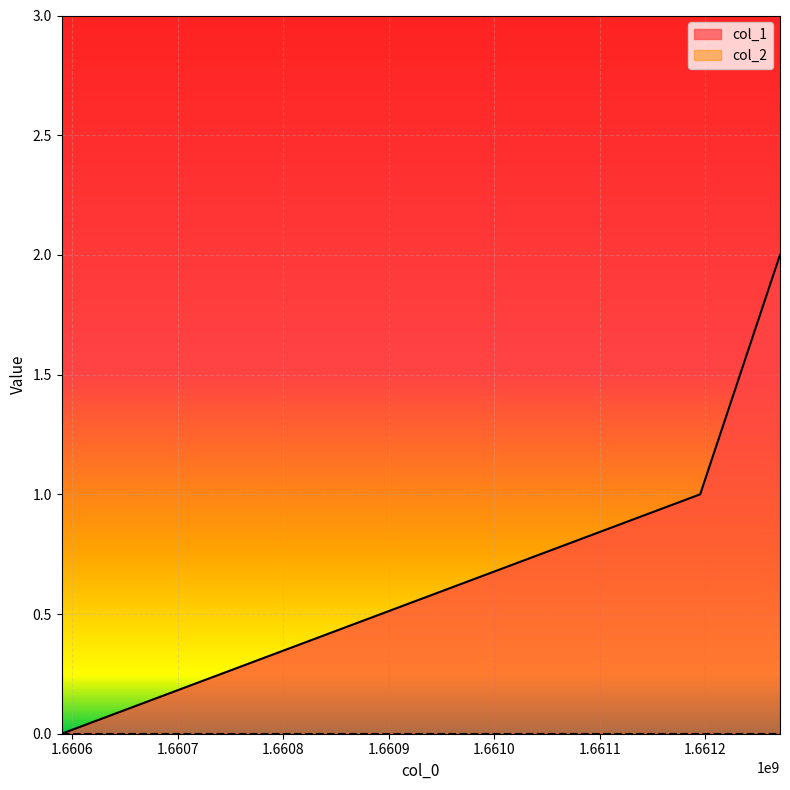

The chart shows a value of 0 at 1660590204. True or false?

True